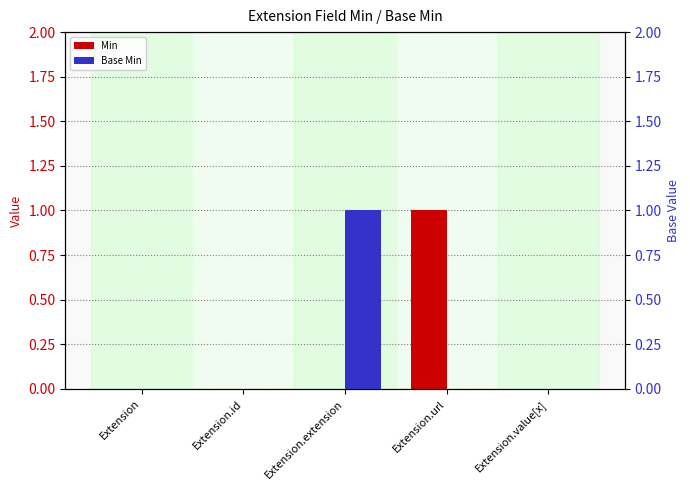

What is the label of the 1st bar from the right?

Extension.value[x]